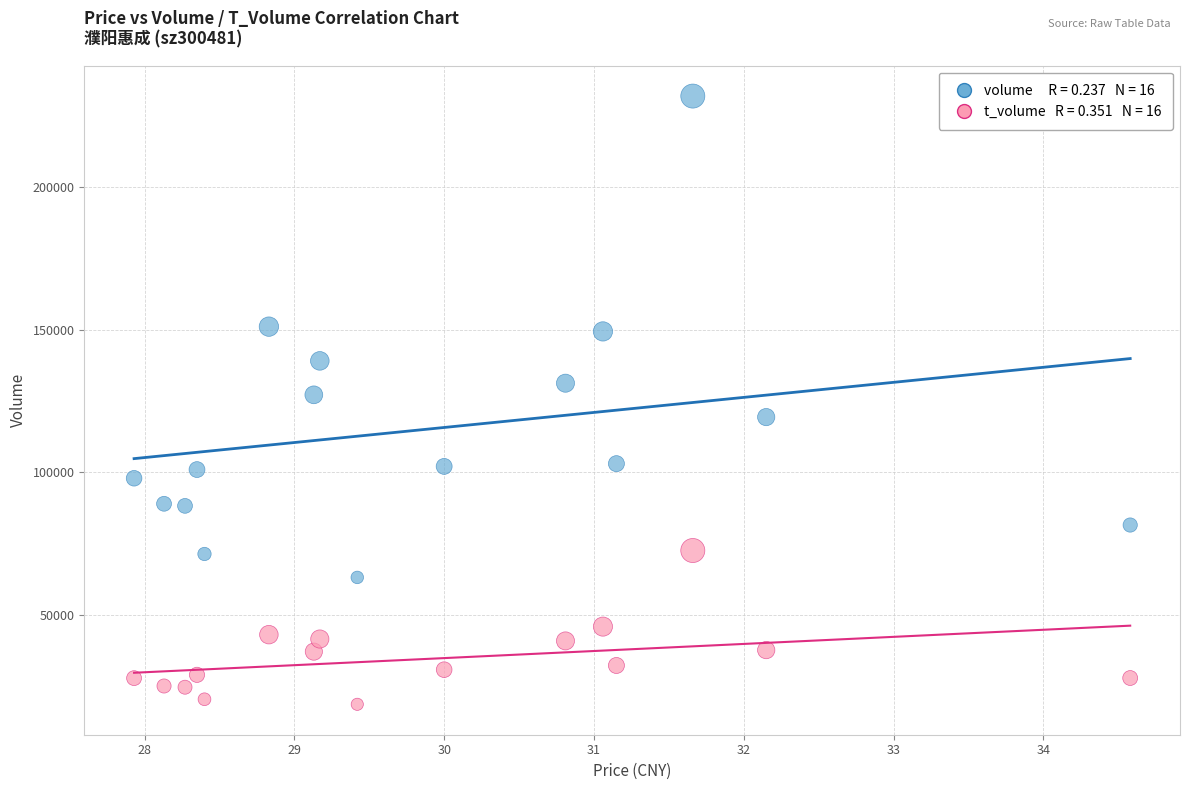

Across all data points, what is the range of Y values (max minus min)?

213167